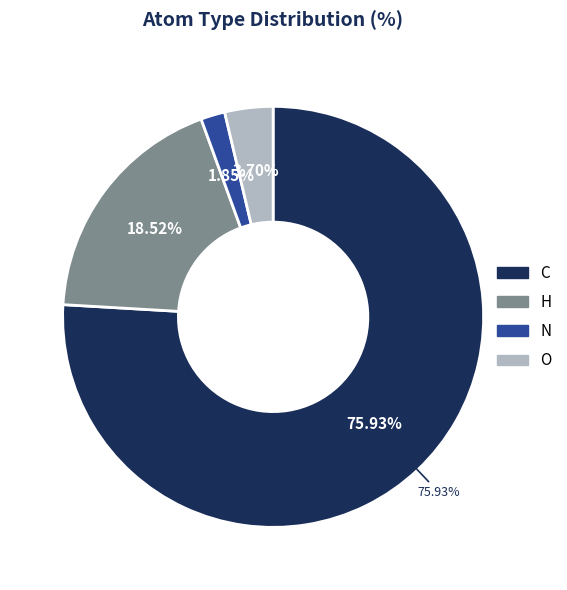

To the nearest percent, what percentage of the pie is O?

4%